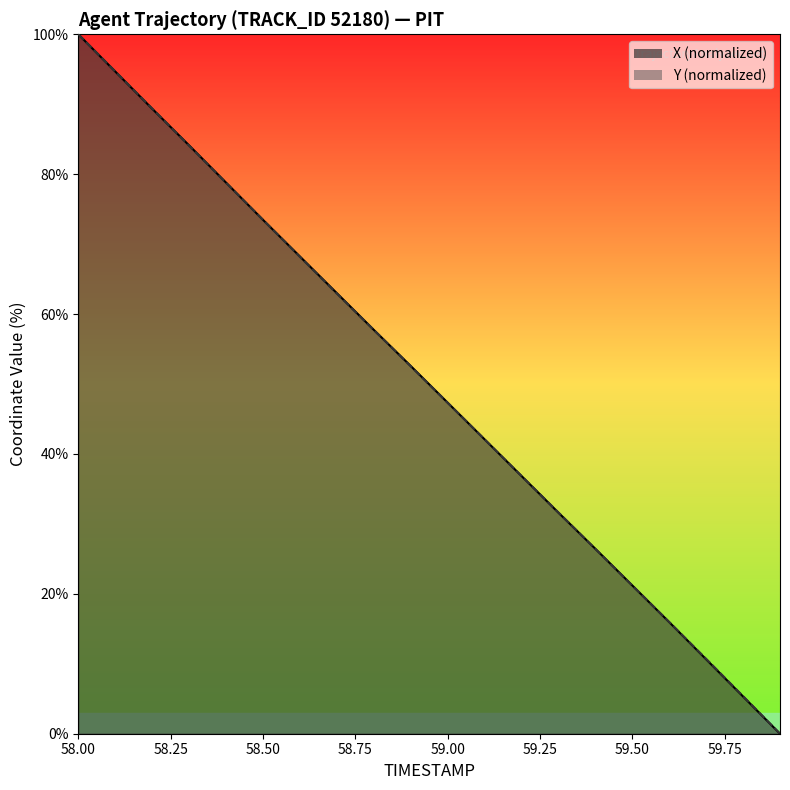

Is it true that X equals 30.4 at 58.00?

False